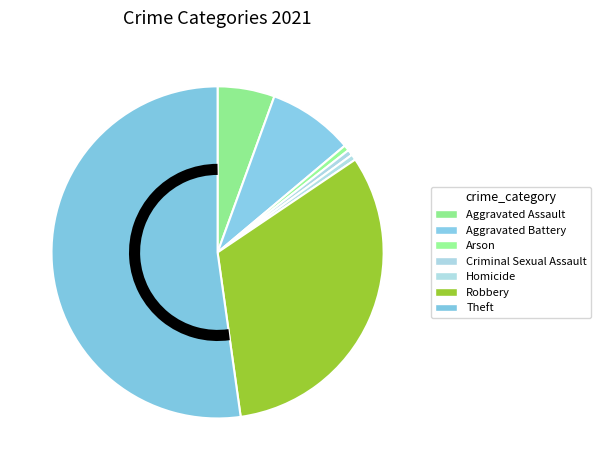

Approximately how many times larger is the value at Criminal Sexual Assault compared to Arson?

1.0